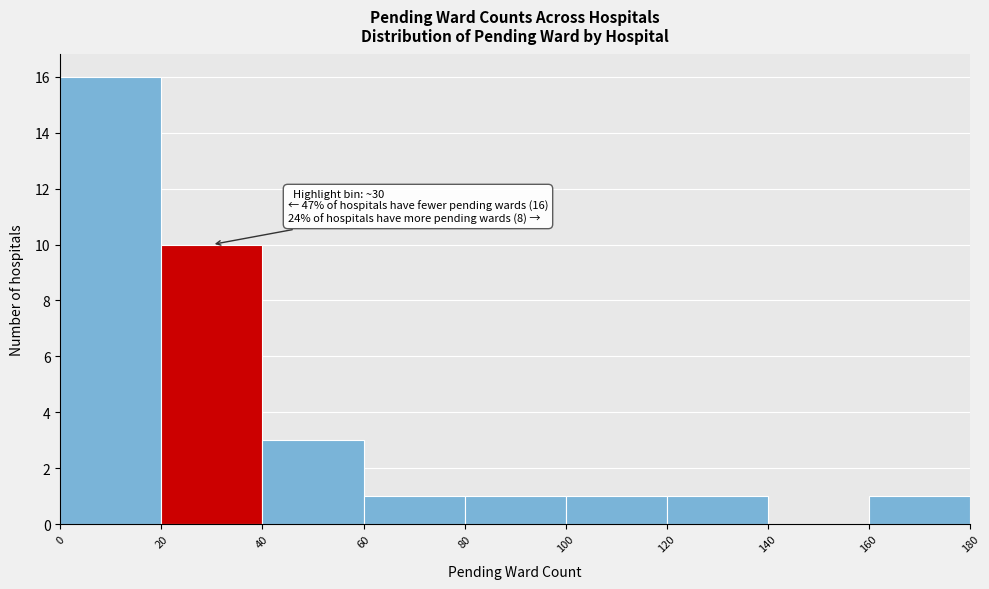

Over which range of the x-axis is the bar tallest?

0 to 20